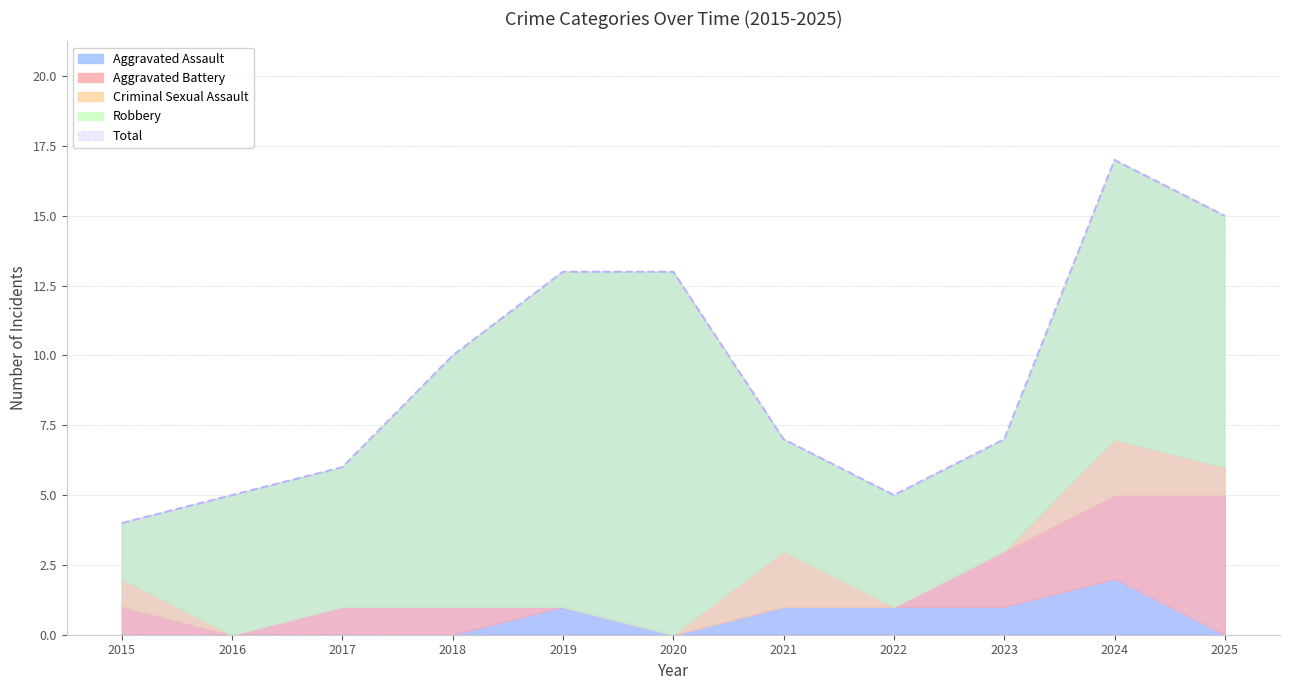

At how many categories does at least one series exceed 3?

11